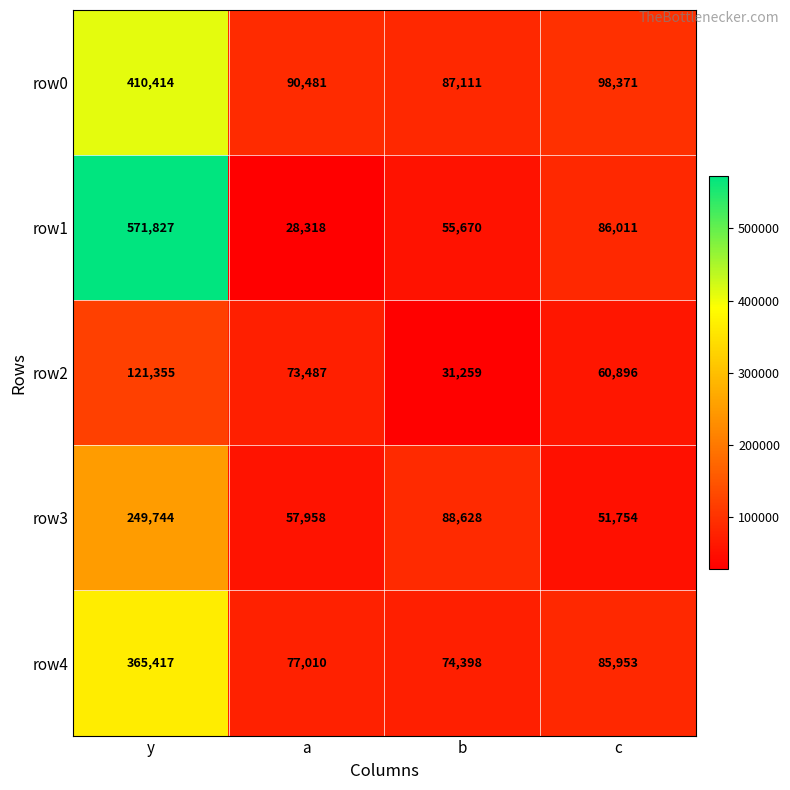

At y, list the series in order from largest to smallest.

row1, row0, row4, row3, row2